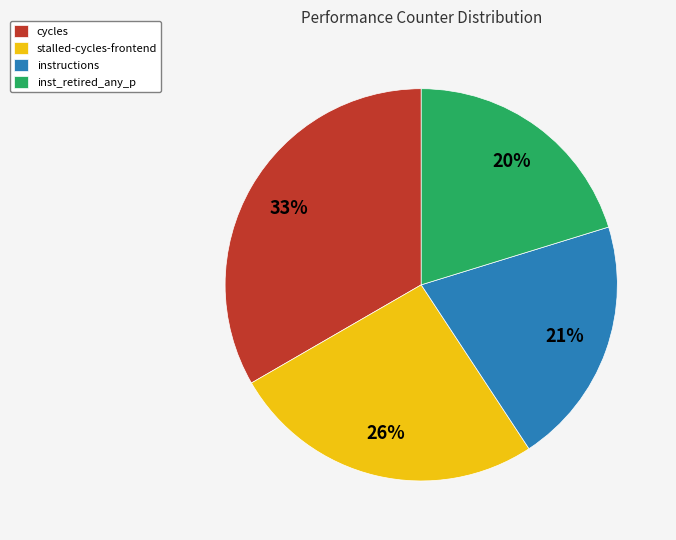

To the nearest percent, what is the combined percentage of instructions and inst_retired_any_p?

41%